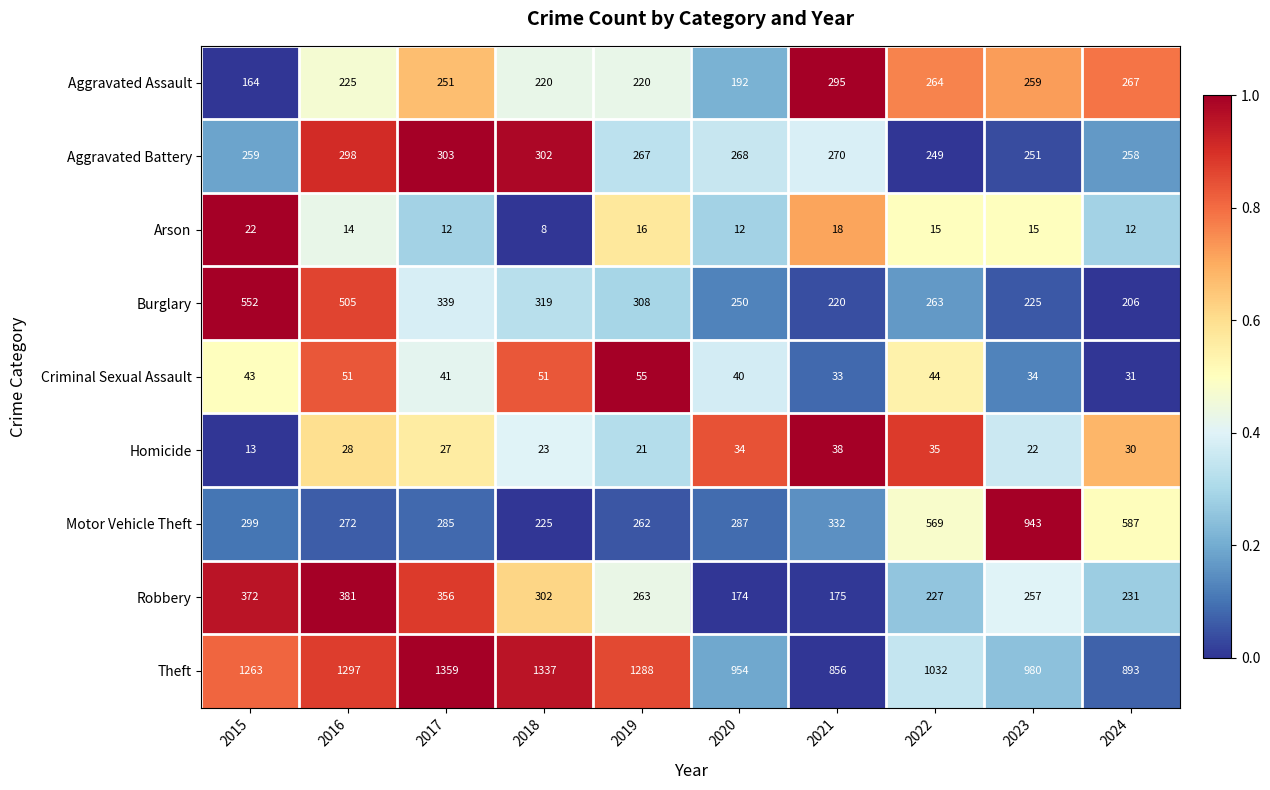

What is the difference between the highest and lowest values at 2024?

881